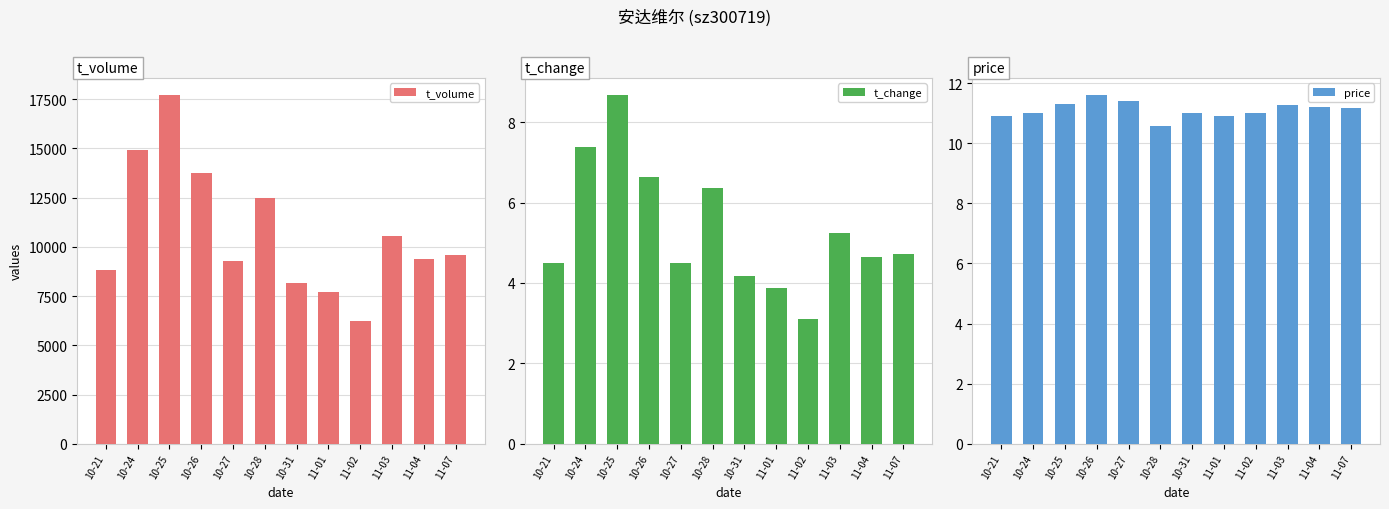

The value of t_change at 11-07 is 4.7. True or false?

True